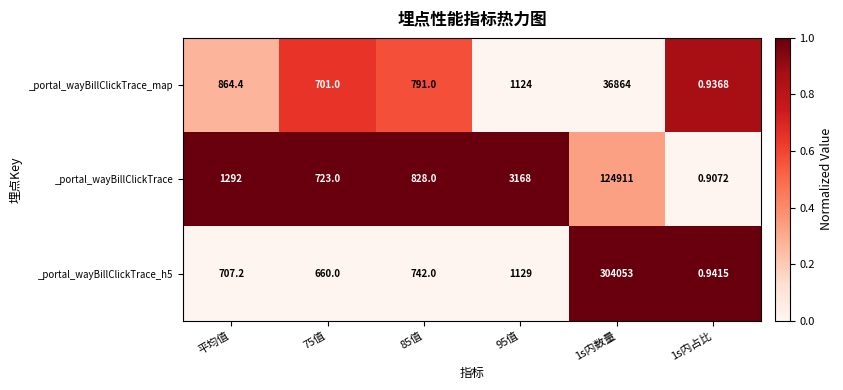

Which series has the widest spread of values?

_portal_wayBillClickTrace_h5